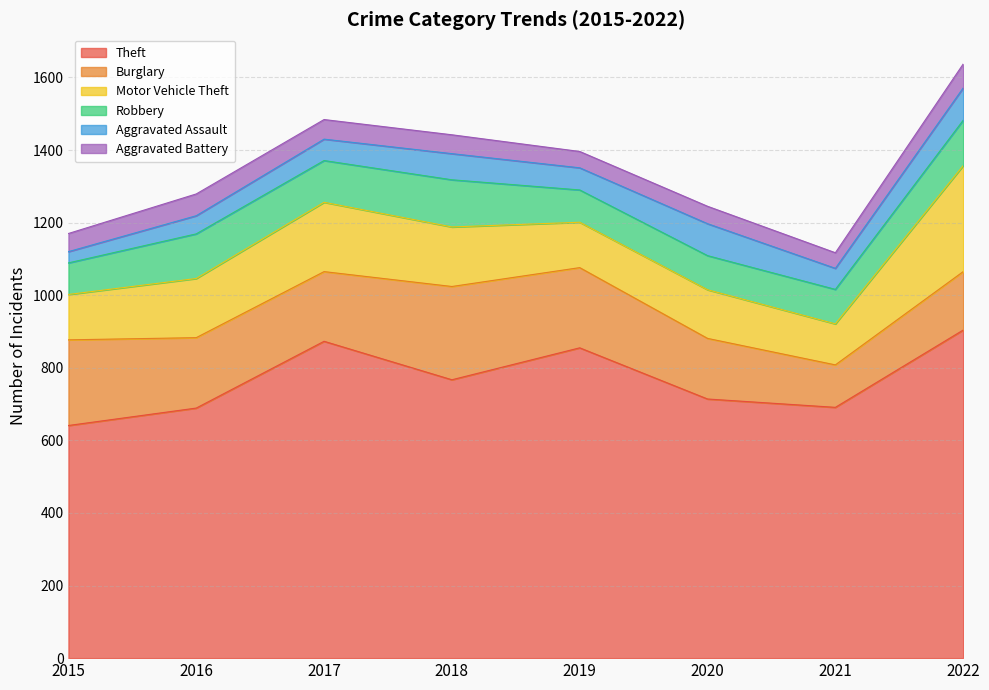

How many values in the Theft series exceed 767?

3